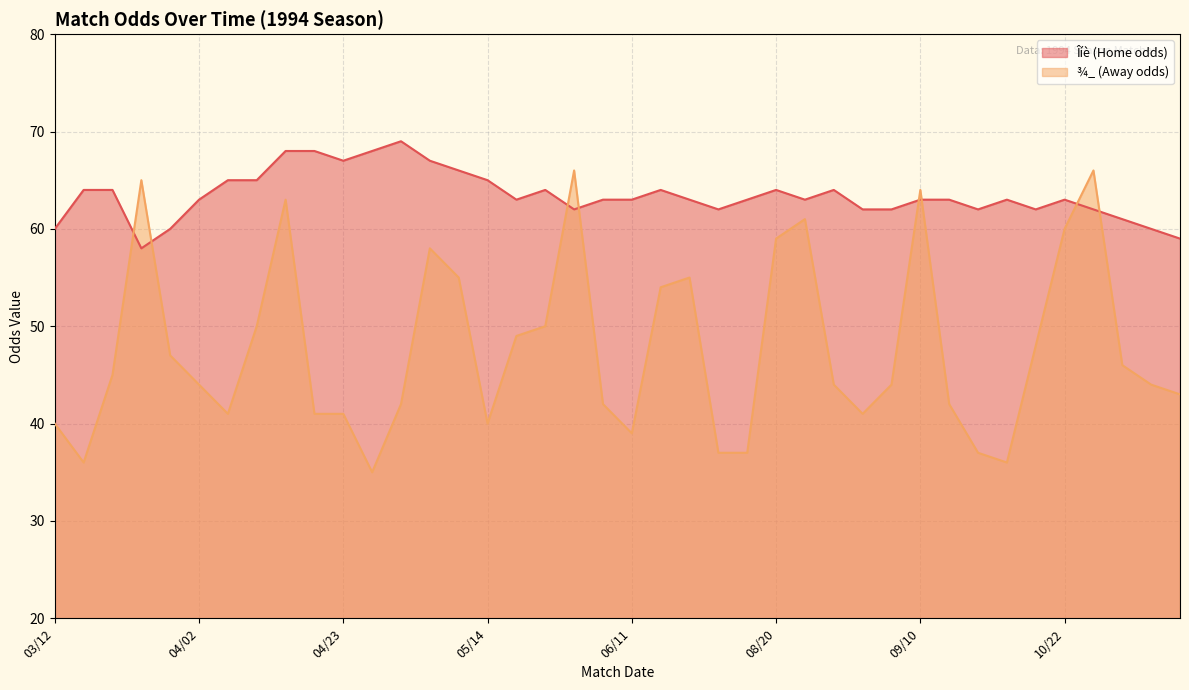

True or false: ¾_ (Away odds) has more than 2 points higher than both neighbors.

True